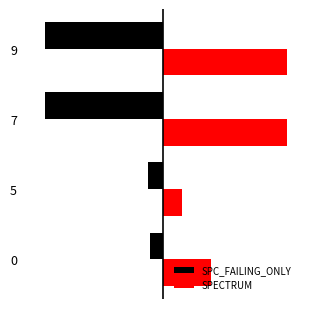

What are all the series names shown in the legend?

SPC_FAILING_ONLY, SPECTRUM